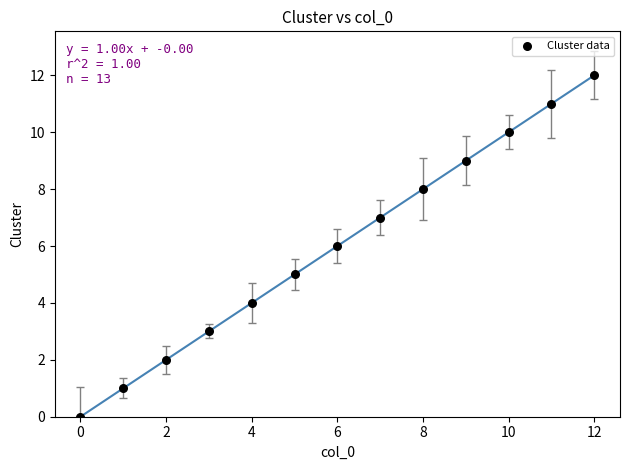

What is the range of Y values (max minus min)?

12